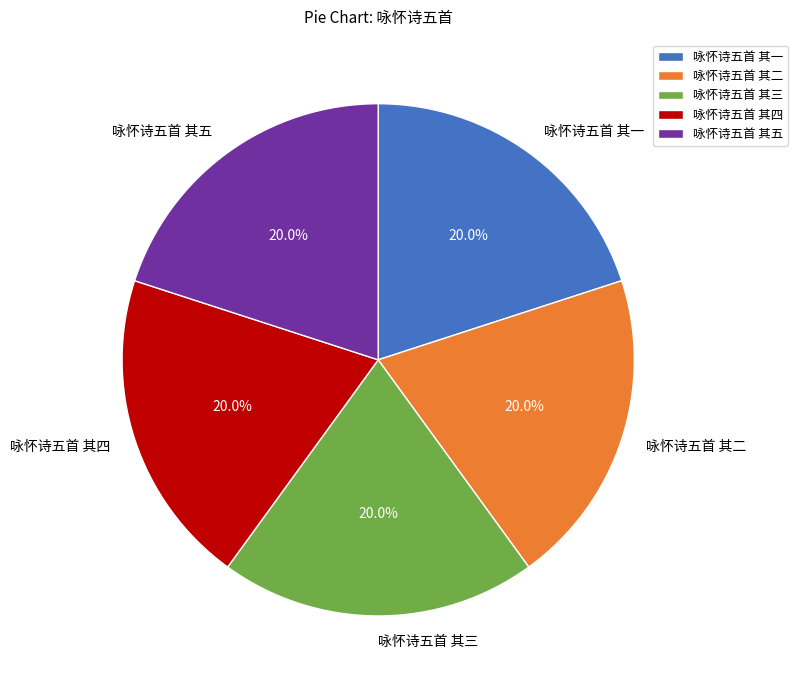

To the nearest percent, what percentage of the pie is 咏怀诗五首 其二?

20%